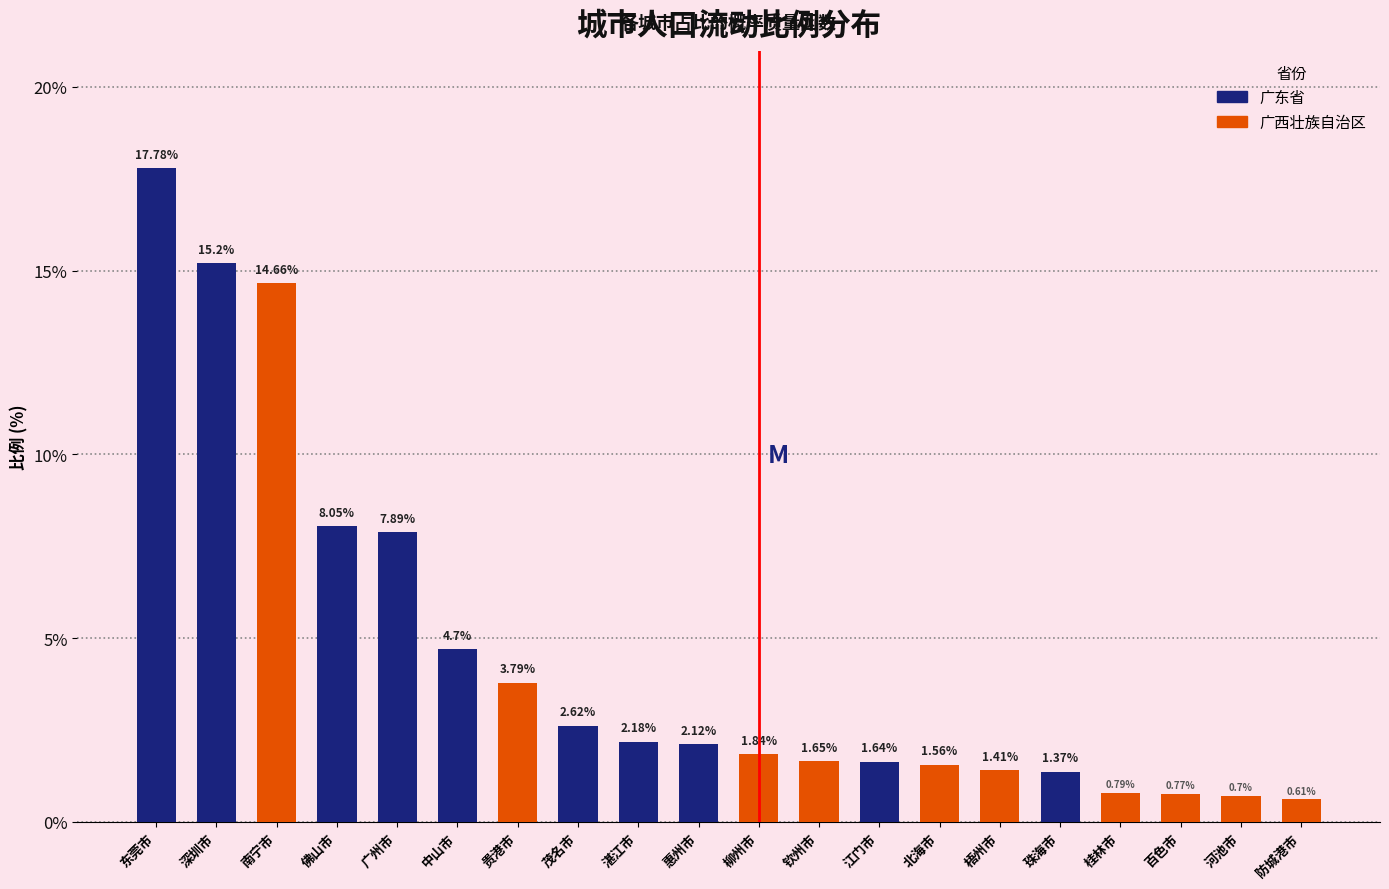

Rank the categories by value from lowest to highest.

防城港市, 河池市, 百色市, 桂林市, 珠海市, 梧州市, 北海市, 江门市, 钦州市, 柳州市, 惠州市, 湛江市, 茂名市, 贵港市, 中山市, 广州市, 佛山市, 南宁市, 深圳市, 东莞市